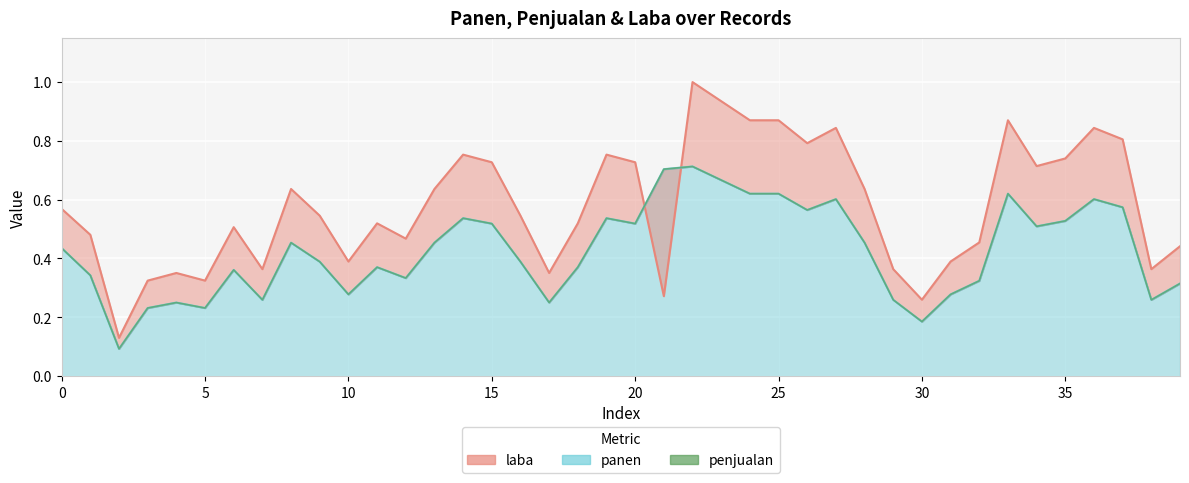

At which category is the sum across all series the highest?

22